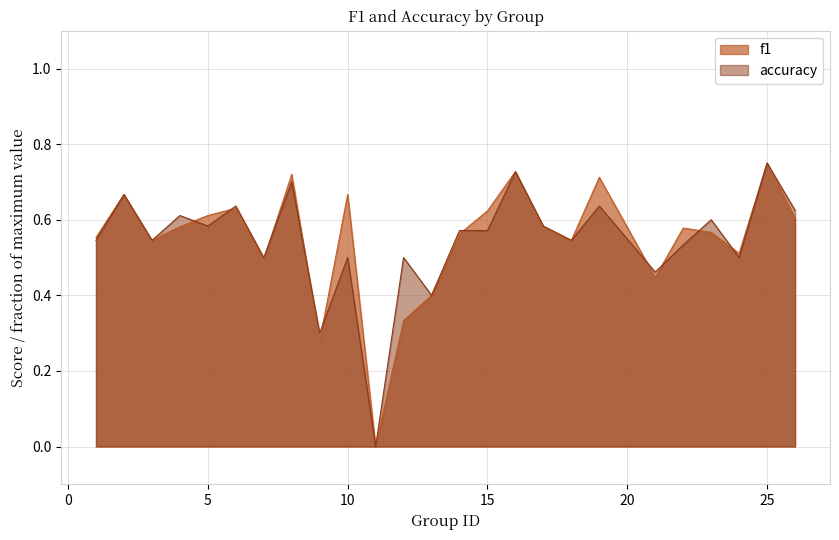

What is the value of the accuracy point at the 23rd from the left?

0.5